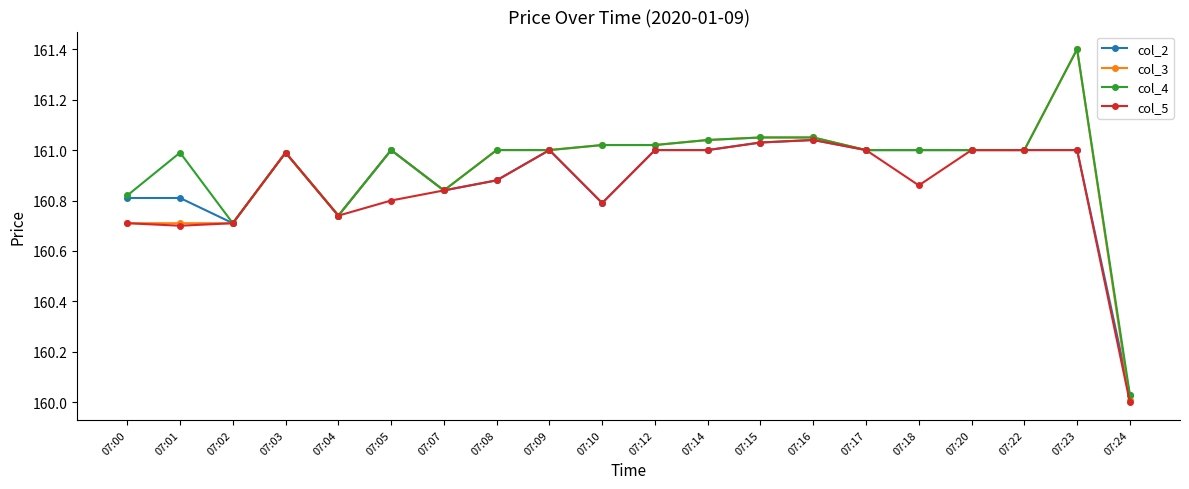

Is it true that col_4 equals 161.0 at 07:12?

True